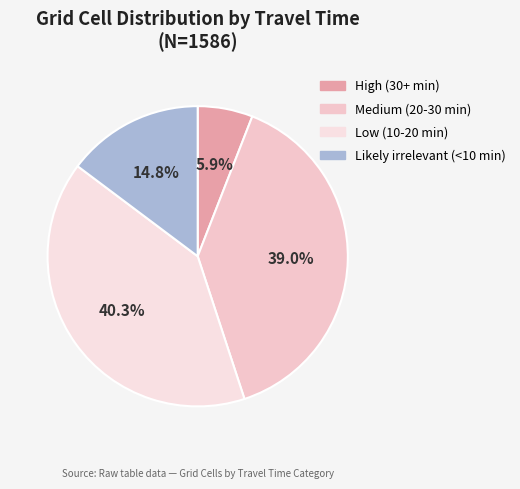

Does Low (10-20 min) account for over 50% of the chart?

No